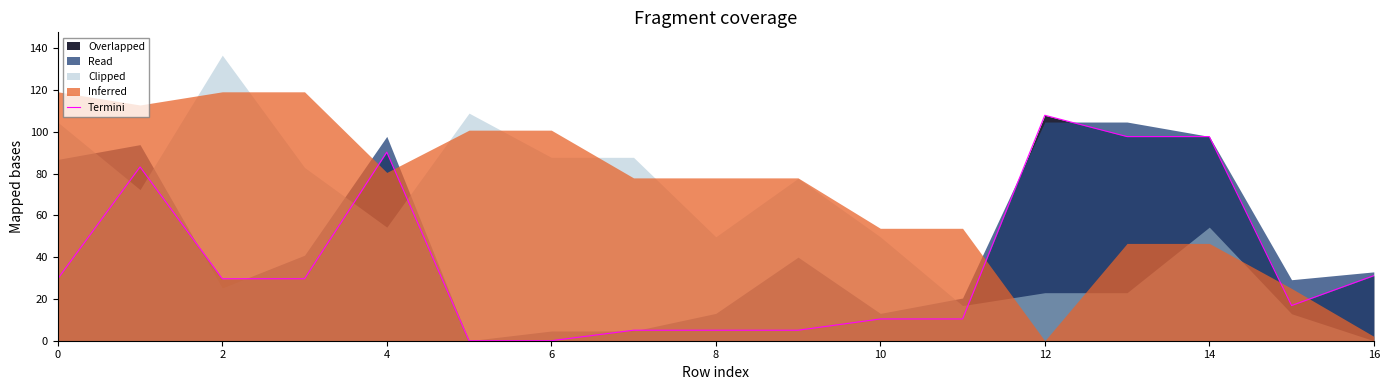

The Termini series shows 49.5 at 0. True or false?

False